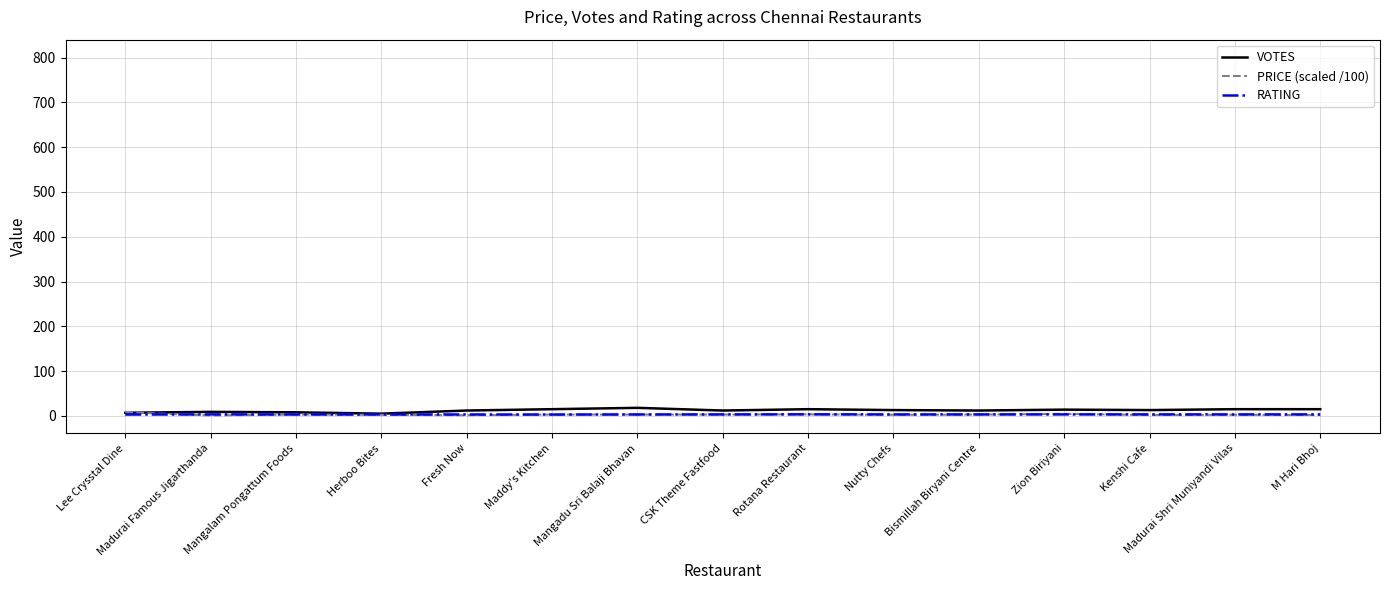

What is the greatest value displayed?

18.0